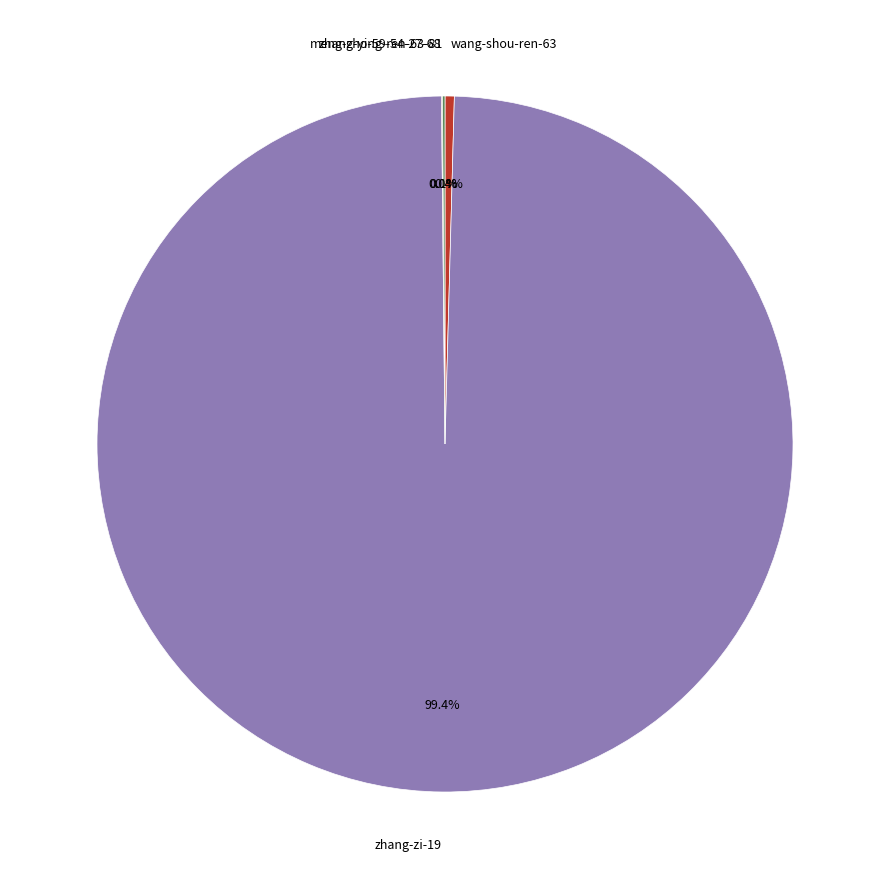

Does any single category account for the majority?

Yes